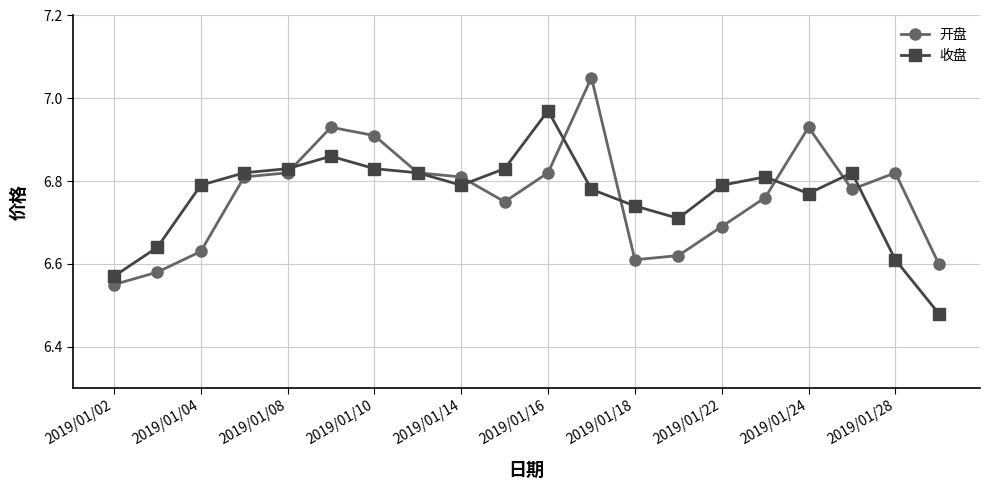

True or false: 开盘 has more than 1 interior local peaks.

True